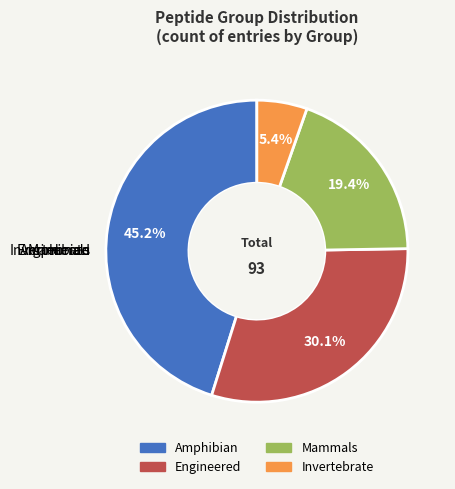

Does any single category account for the majority?

No